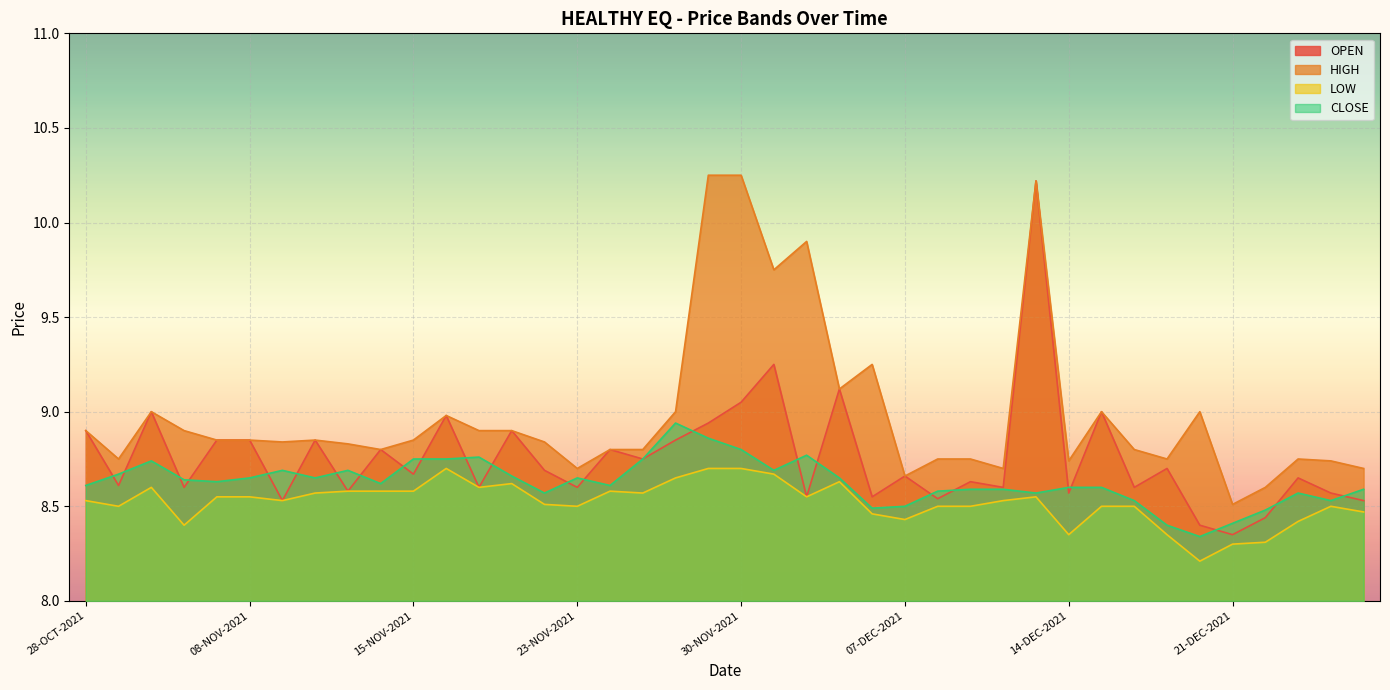

What is the label of the 20th point from the right?

30-NOV-2021